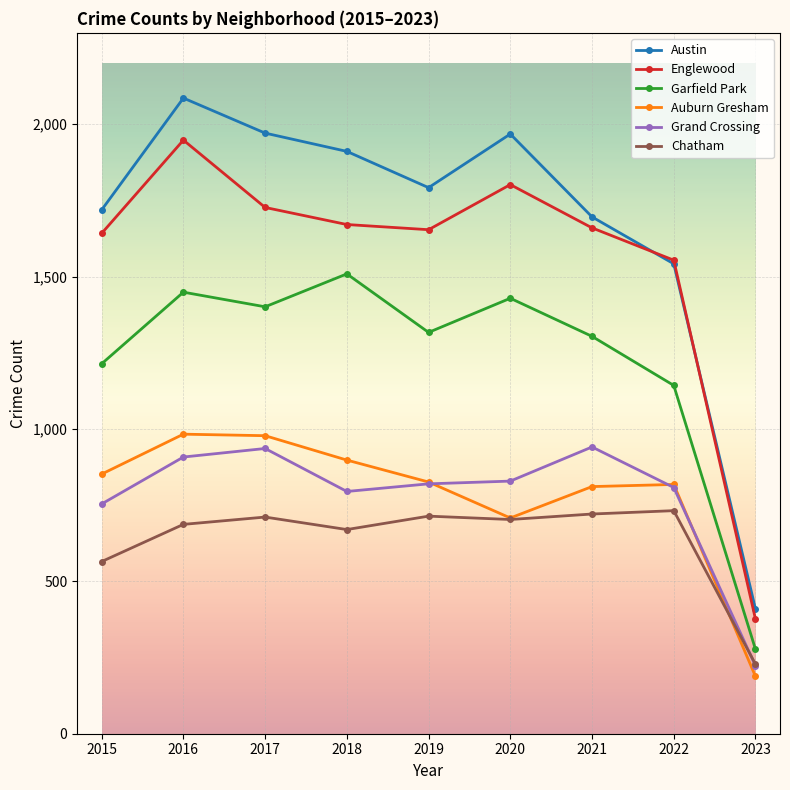

Where is the first local minimum for Grand Crossing?

2018